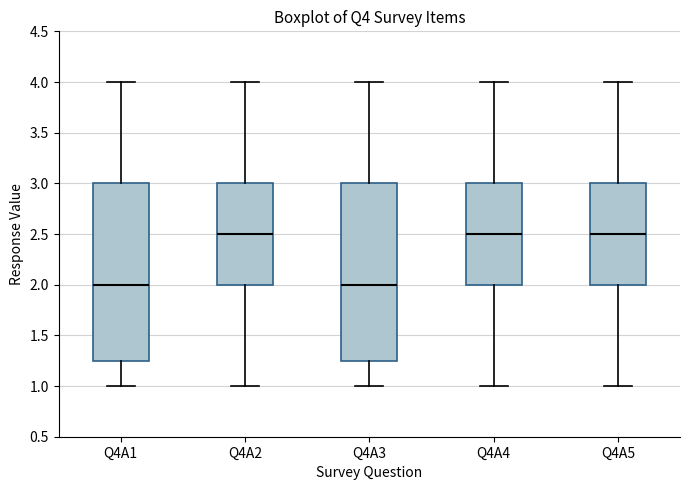

Reading left to right, read every box against the y-axis: the position of its median line, the range the box covers, and the ends of its whiskers. The values are not printed on the chart, so give them approximately, as read against the axis.

Q4A1: median 2.00, box 1.25 to 3.00, whiskers 1.00 to 4.00
Q4A2: median 2.50, box 2.00 to 3.00, whiskers 1.00 to 4.00
Q4A3: median 2.00, box 1.25 to 3.00, whiskers 1.00 to 4.00
Q4A4: median 2.50, box 2.00 to 3.00, whiskers 1.00 to 4.00
Q4A5: median 2.50, box 2.00 to 3.00, whiskers 1.00 to 4.00